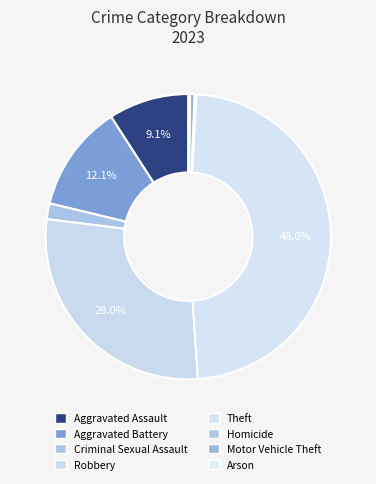

To the nearest percent, what is the average slice percentage?

12%